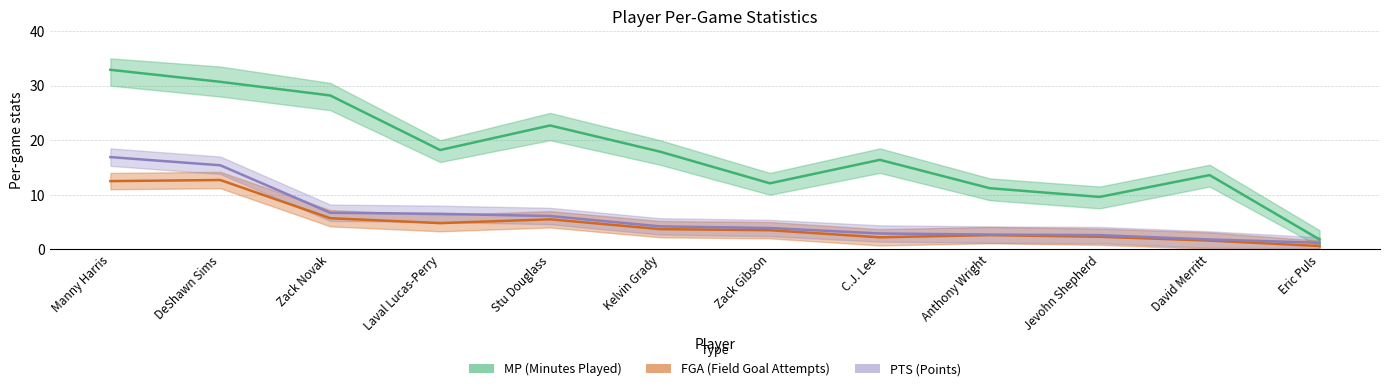

Is it true that PTS (Points) equals 6.1 at Stu Douglass?

True